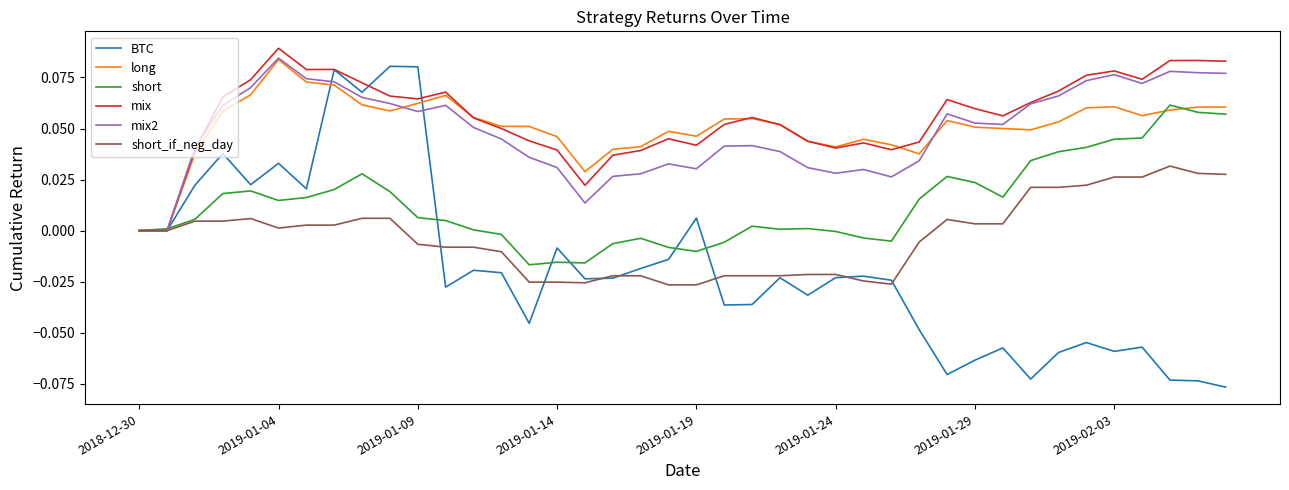

Which series has the largest total across all categories?

mix